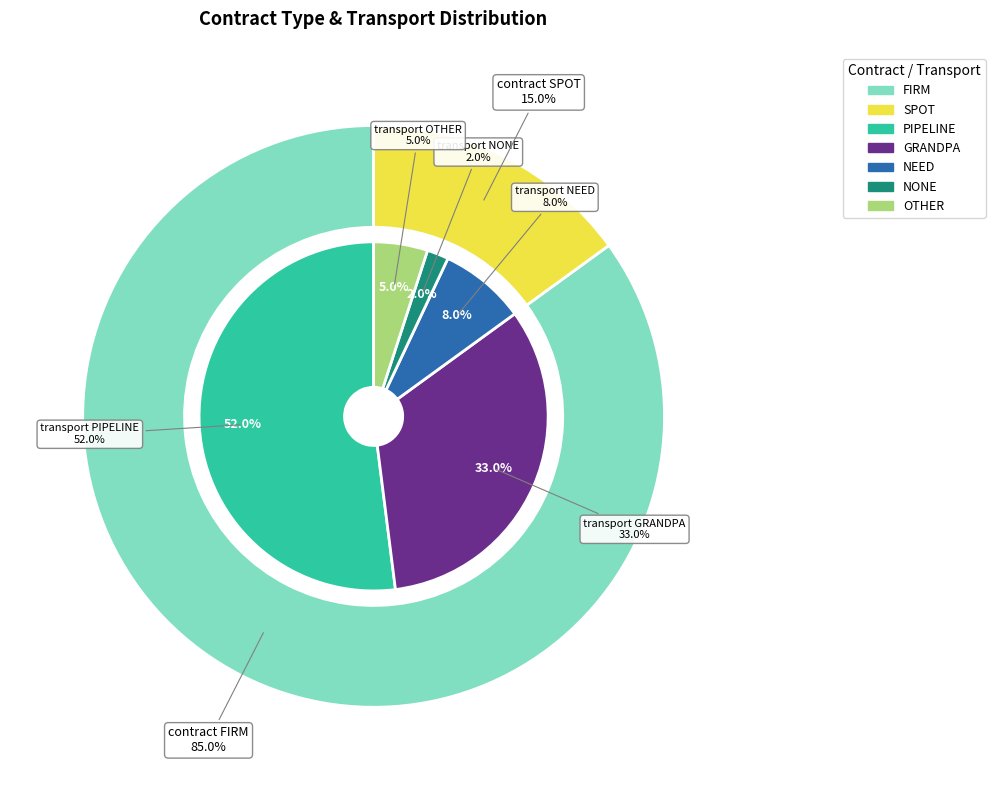

How many slices are in this pie chart?

2